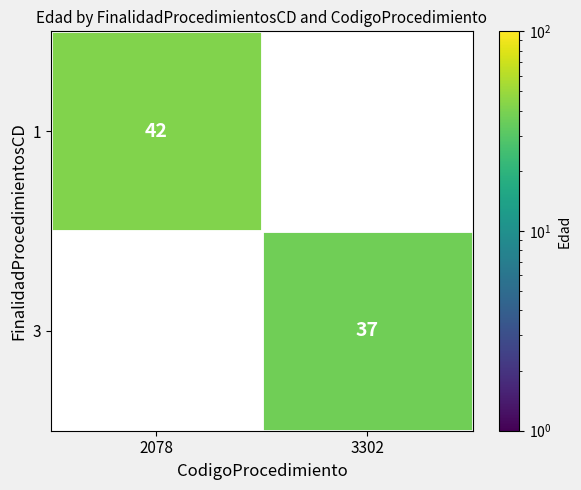

Is it true that 3 equals 9 at 3302?

False